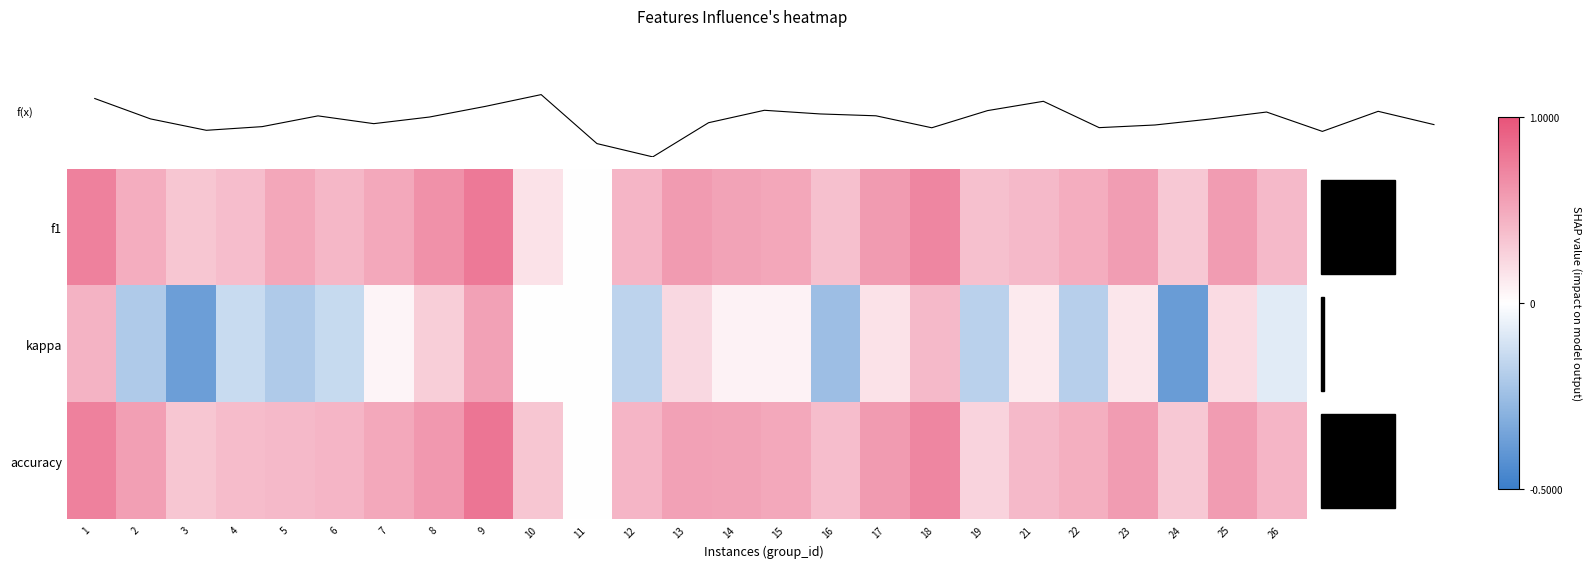

What is the total value across all series at 10?

0.7